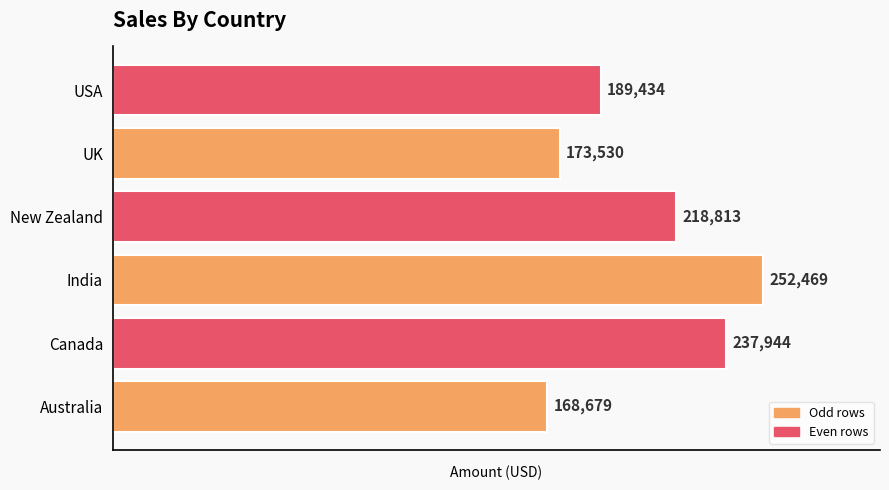

What is the sum of all values?

1240869